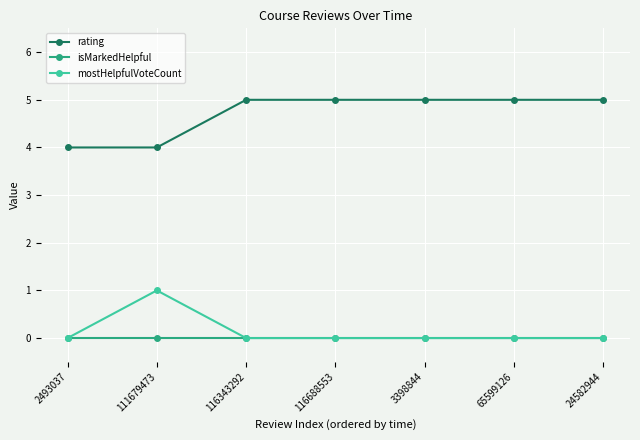

The value of rating at 3398844 is 7. True or false?

False